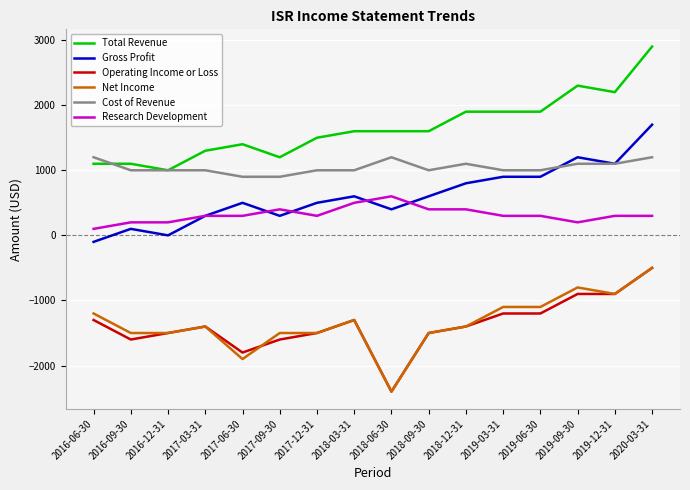

Which category has the highest value across all series?

2020-03-31